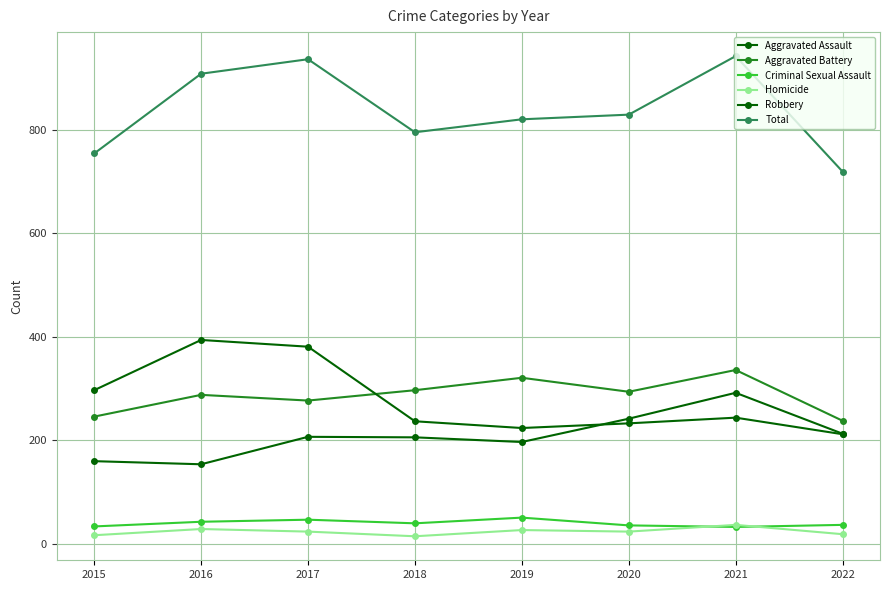

At which label does Homicide first exceed 24?

2016